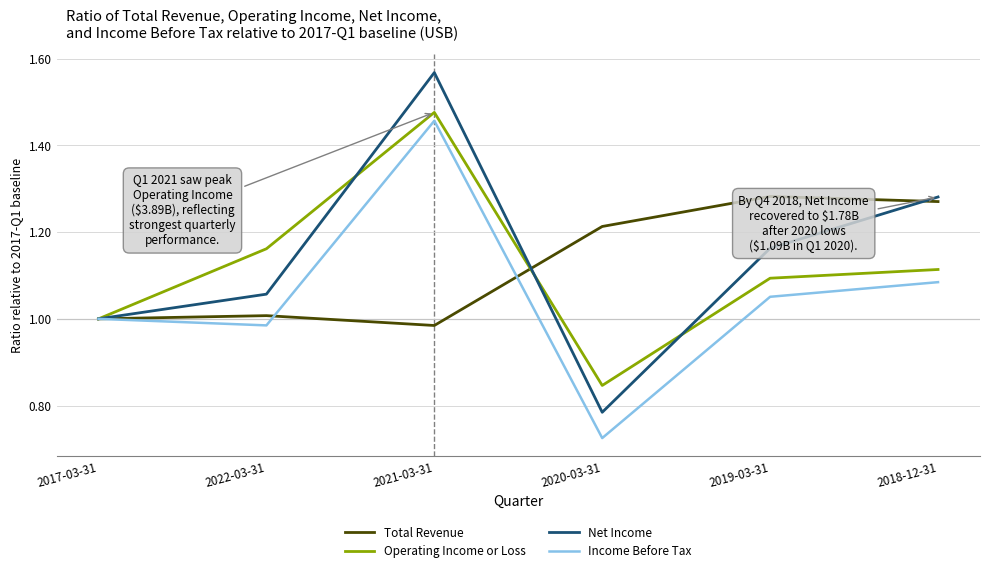

Which series has the widest spread of values?

Net Income